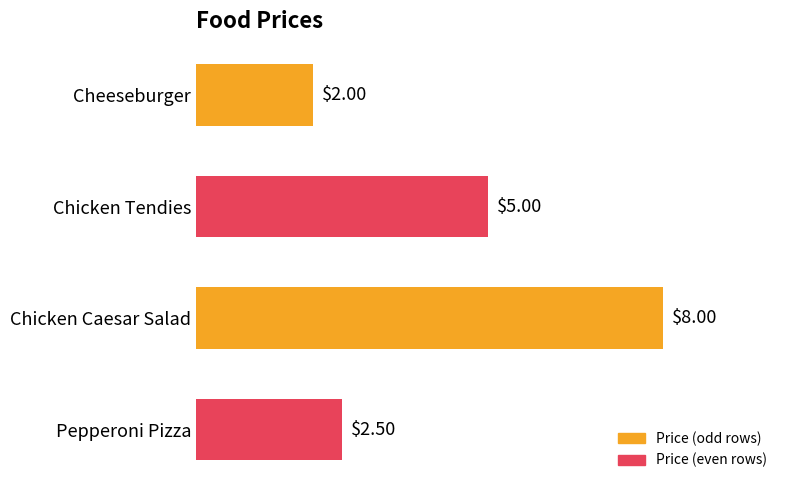

What is the difference between the maximum and second lowest values?

5.5